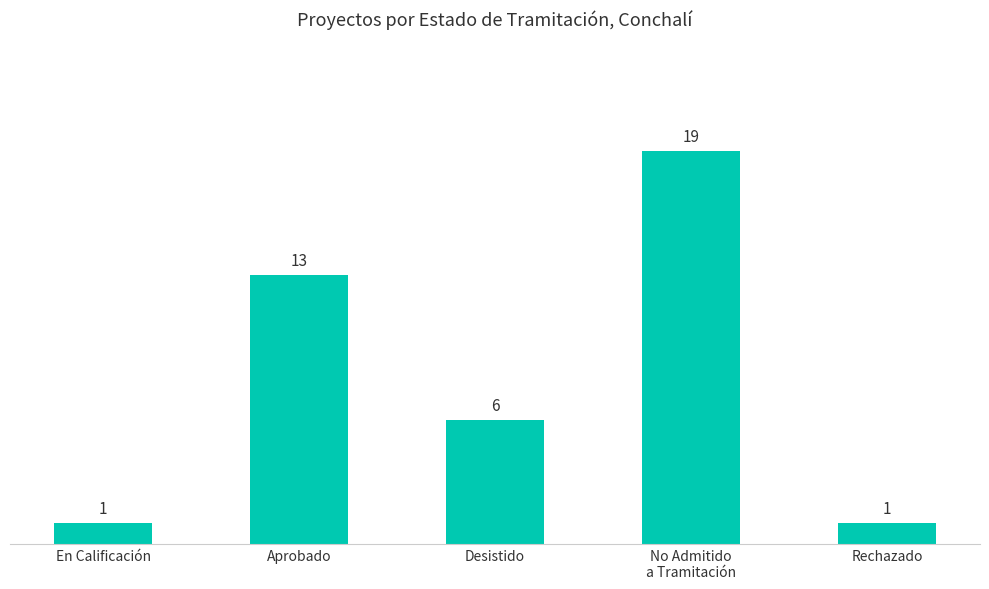

Reading right to left, list all the values displayed in this chart.

Rechazado=1	No Admitido
a Tramitación=19	Desistido=6	Aprobado=13	En Calificación=1